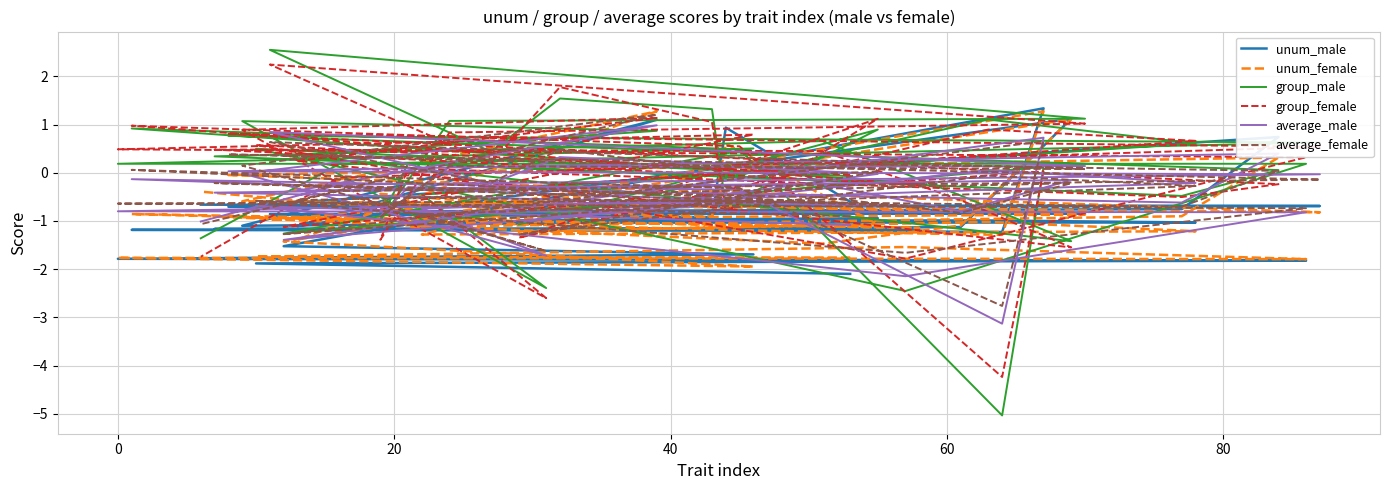

How many positive values does the average_male series have?

11